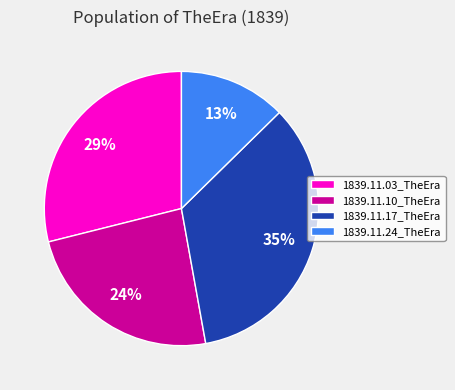

How many segments does this pie chart have?

4